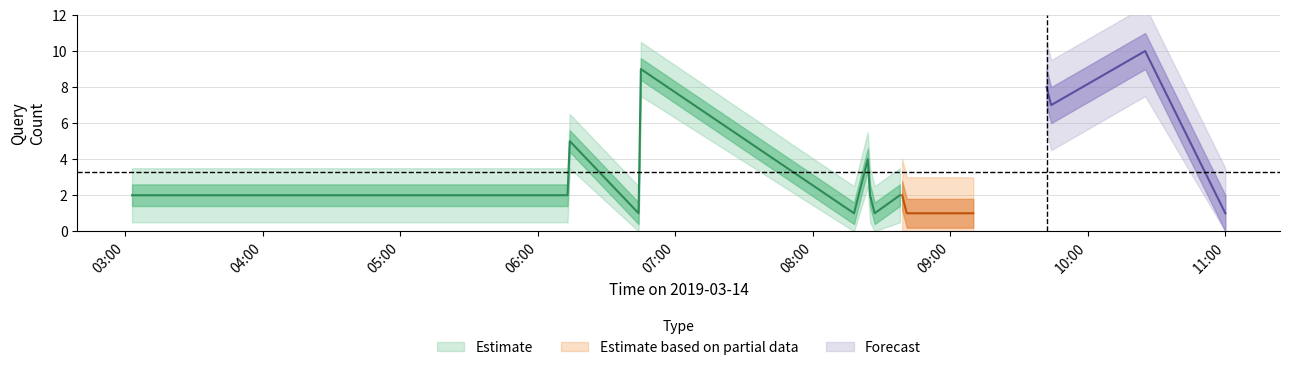

How many interior local peaks (higher than both neighbors) does the data have?

5